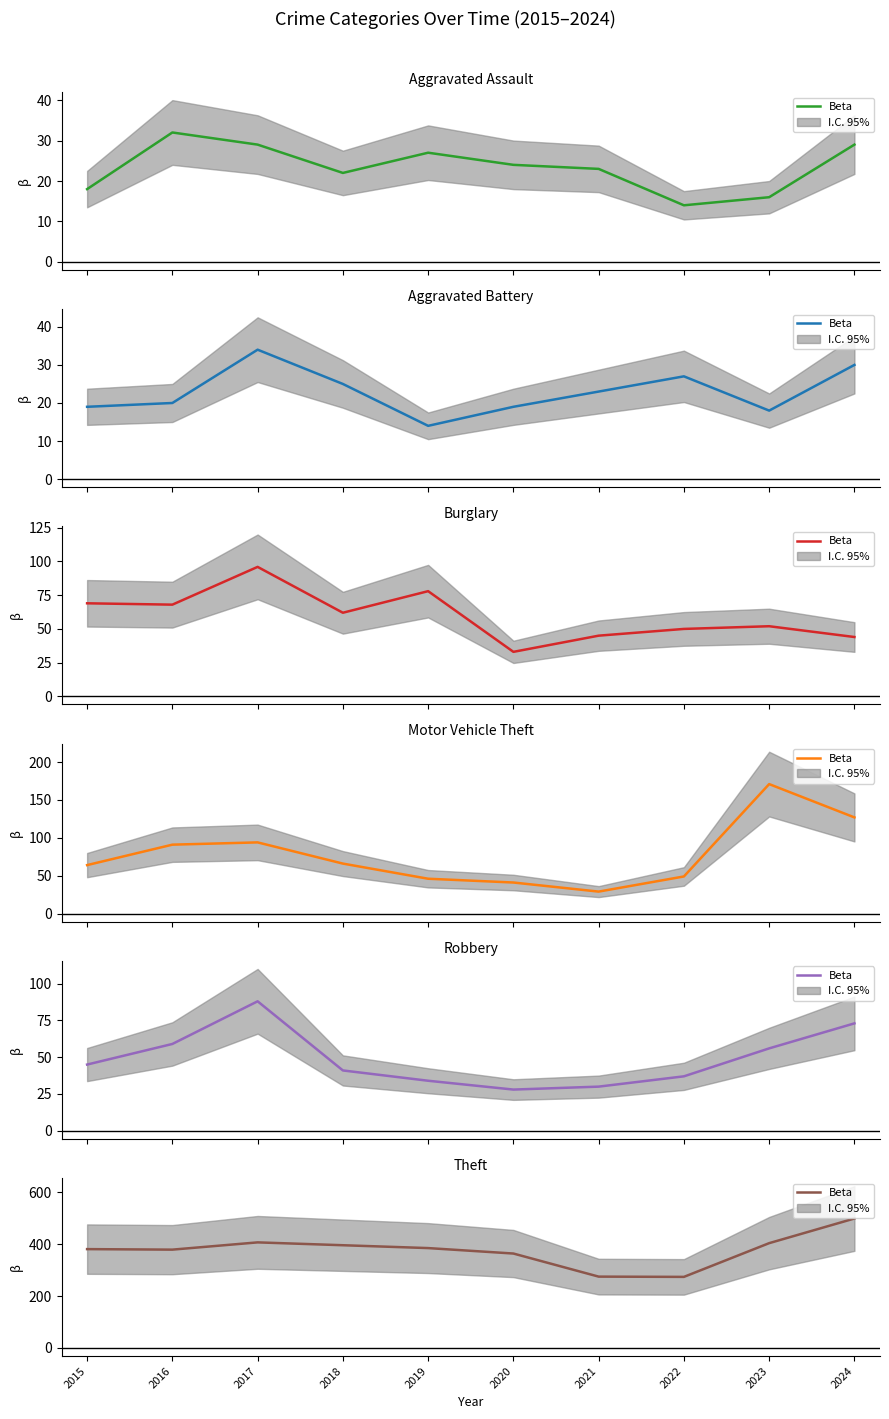

Rank the categories by value from lowest to highest.

2022, 2021, 2020, 2016, 2015, 2019, 2018, 2023, 2017, 2024